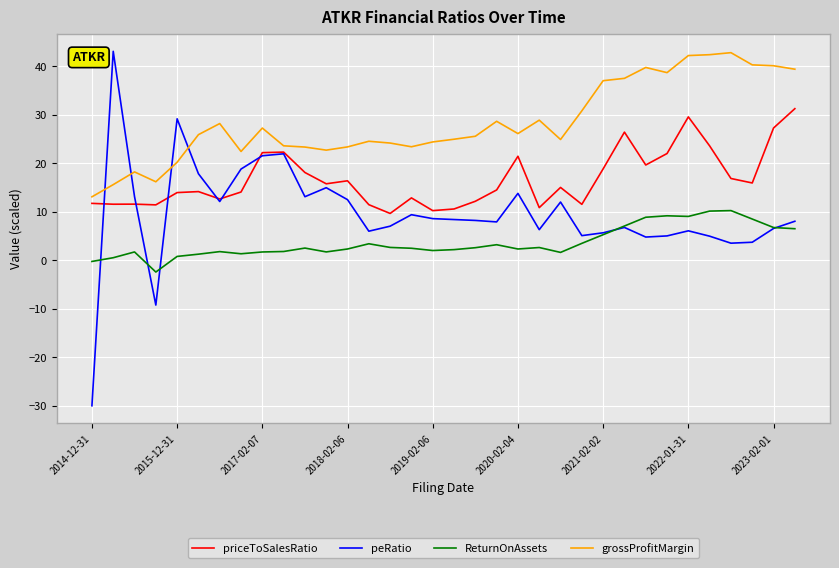

True or false: priceToSalesRatio and ReturnOnAssets intersect in this chart.

False